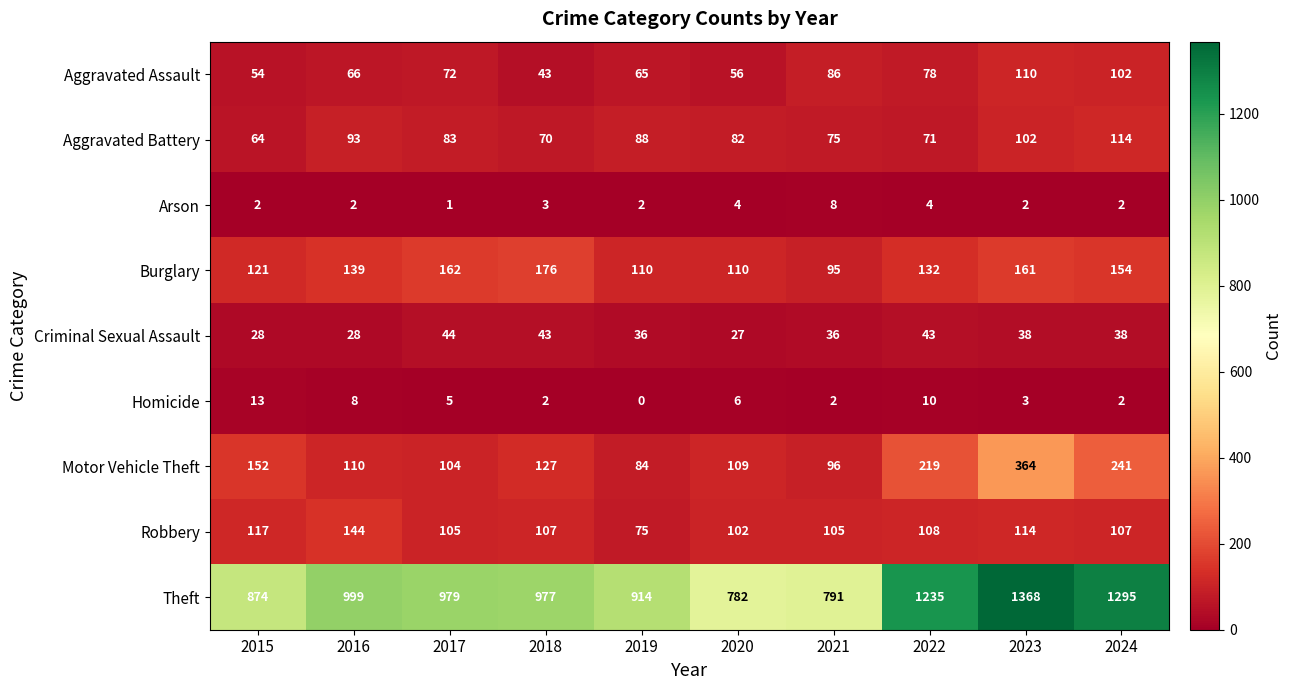

At which category is the sum across all series the highest?

2023